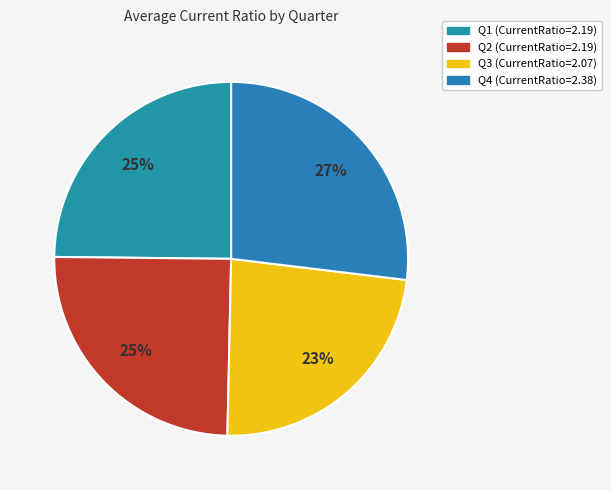

The Q1 slice represents 34% of the pie. True or false?

False